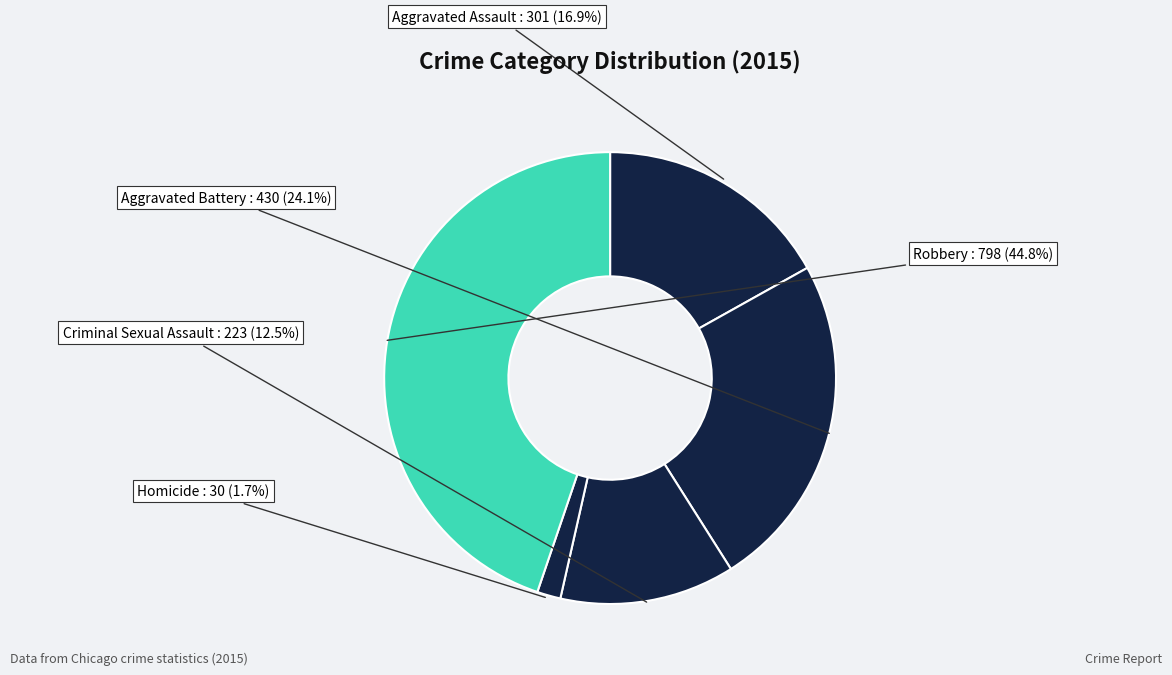

True or false: Robbery accounts for 45% of the total.

True